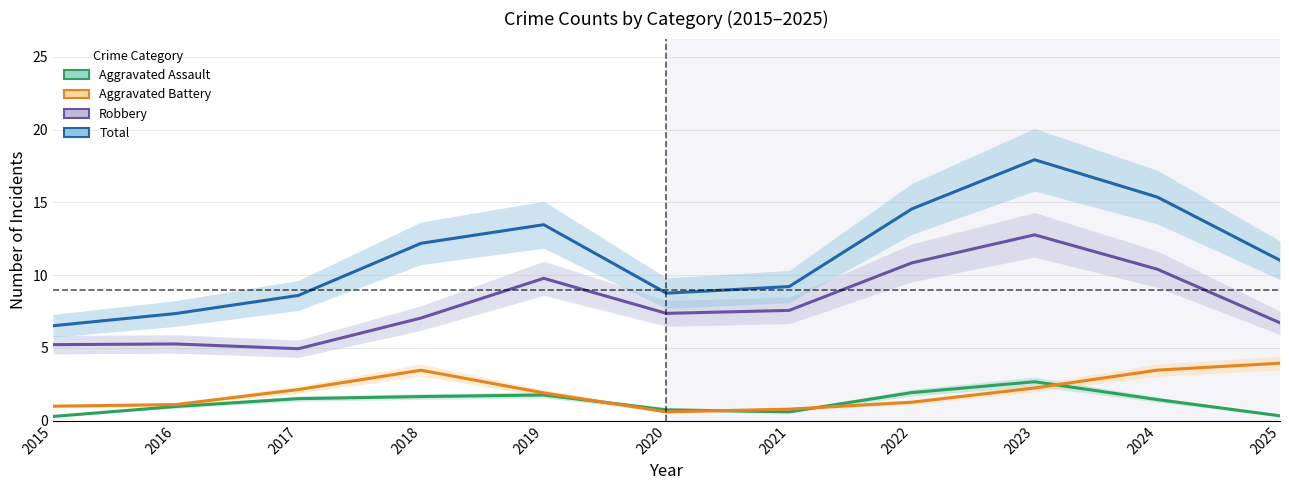

The Aggravated Assault series shows 0.6 at 2016. True or false?

False